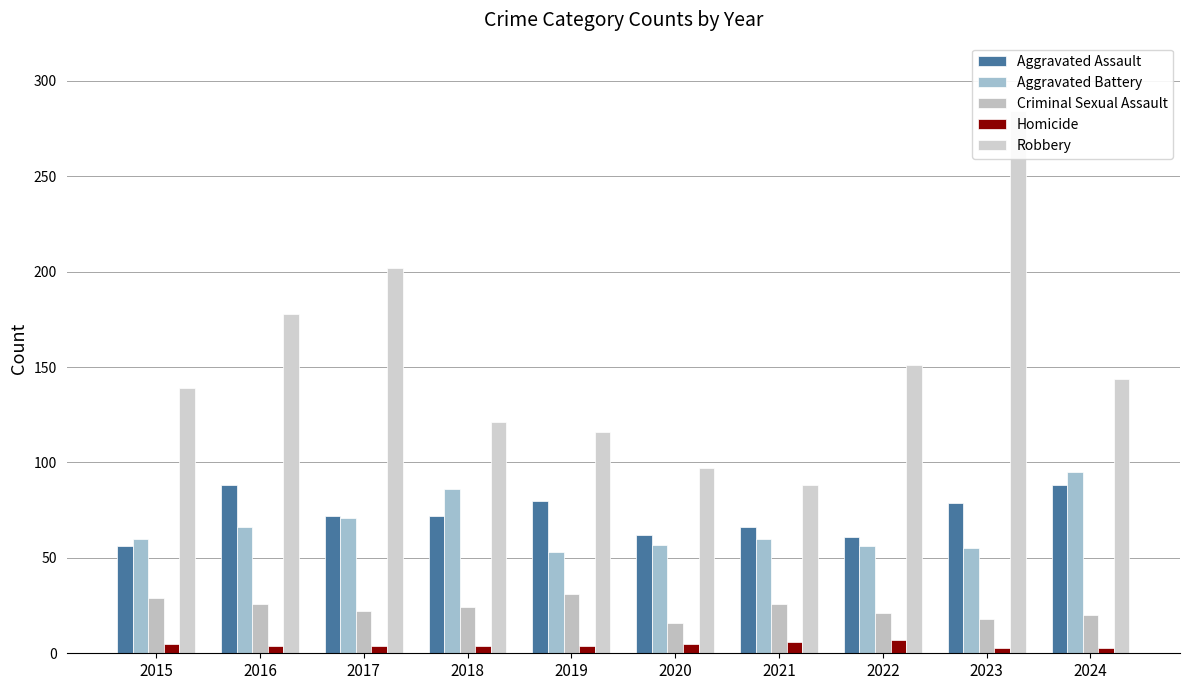

Are the bars grouped side by side (vs. stacked)?

Yes